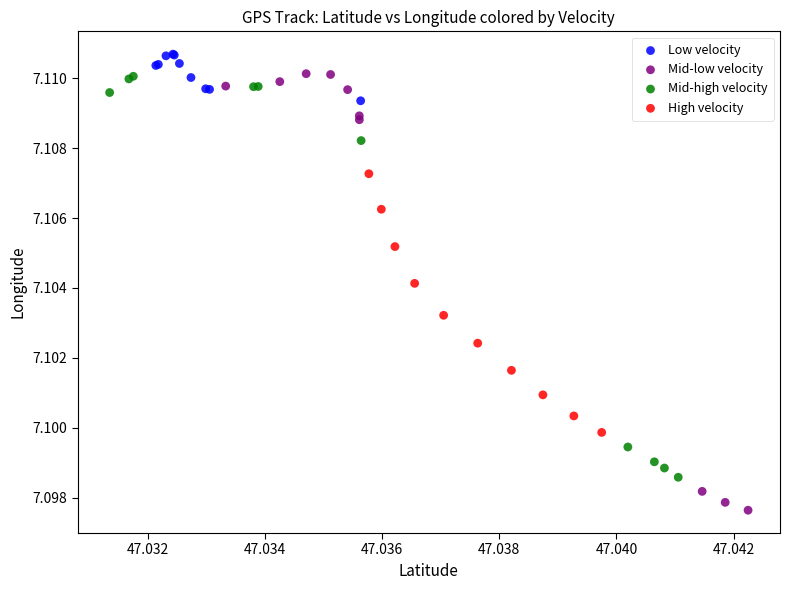

Which series reaches the minimum Y coordinate?

Mid-low velocity